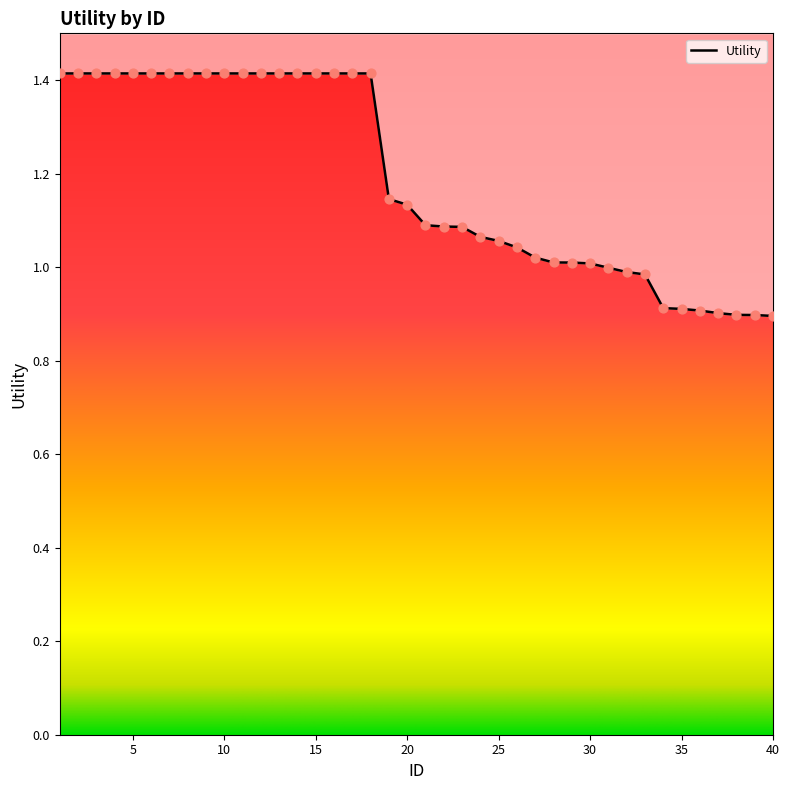

Which has a higher value, 7 or 28?

7